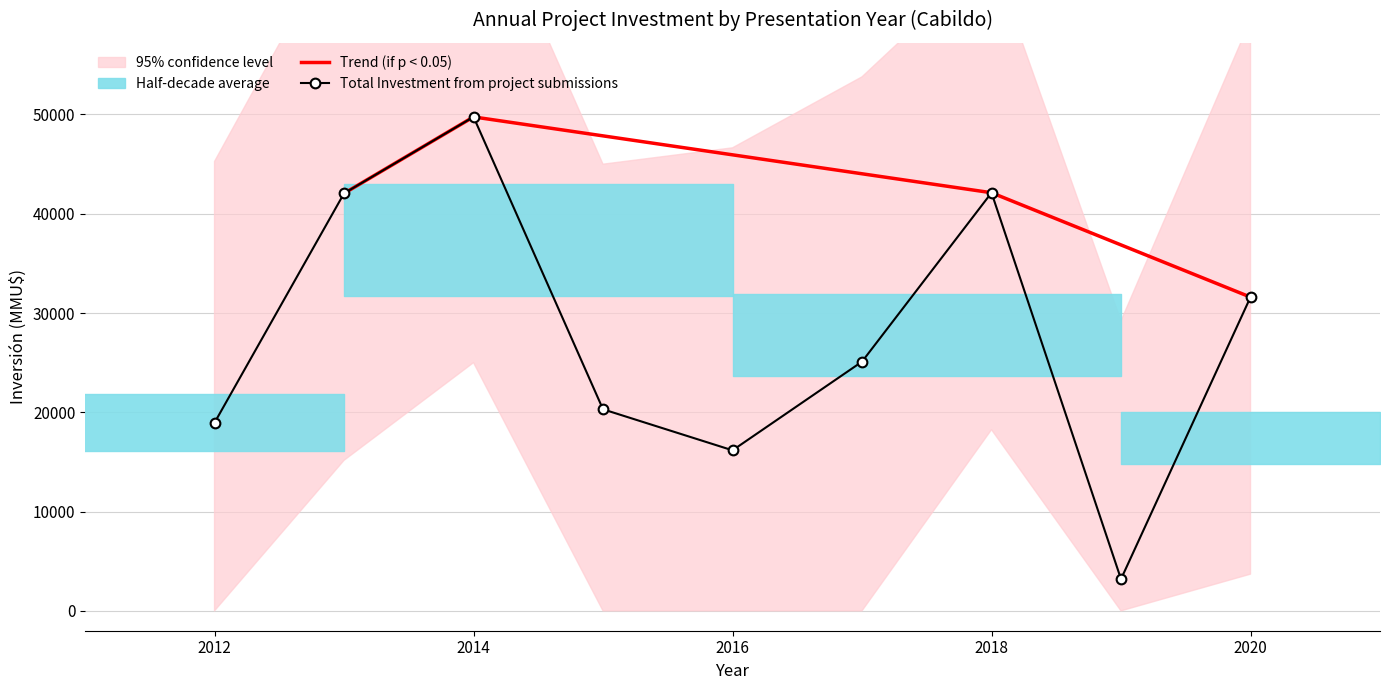

Where is the first local maximum for Trend (if p < 0.05)?

2014